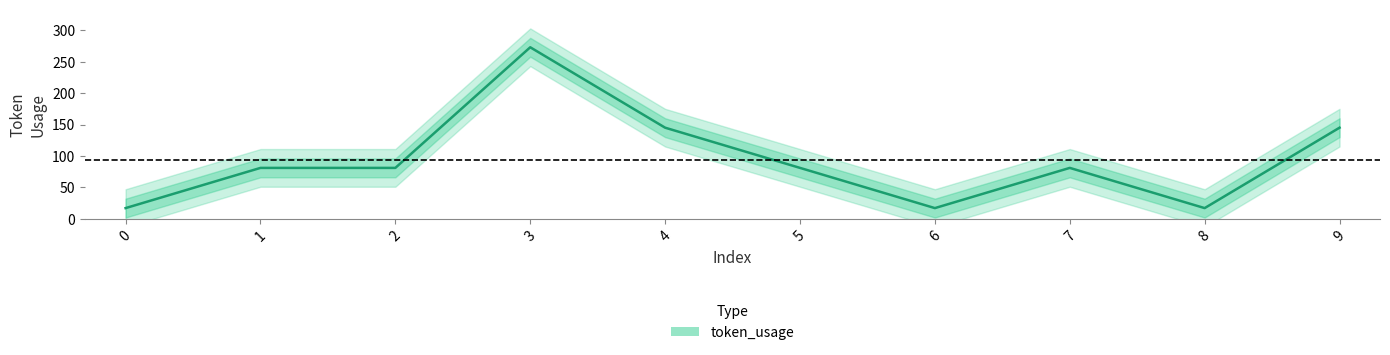

Reading left to right, what are all the values shown in this chart?

0=17	1=81	2=81	3=273	4=145	5=81	6=17	7=81	8=17	9=145